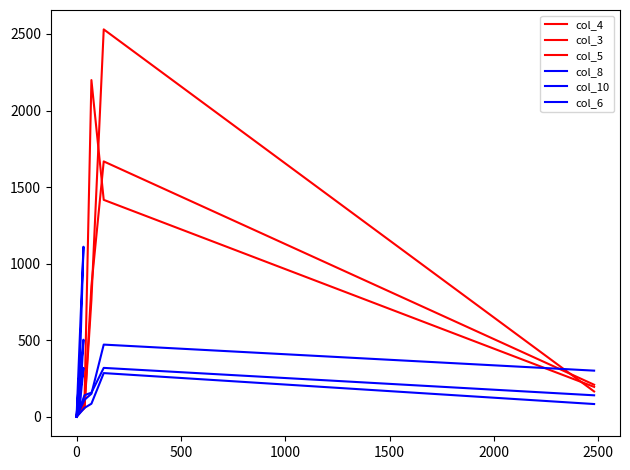

At how many categories does at least one series exceed 1554?

2